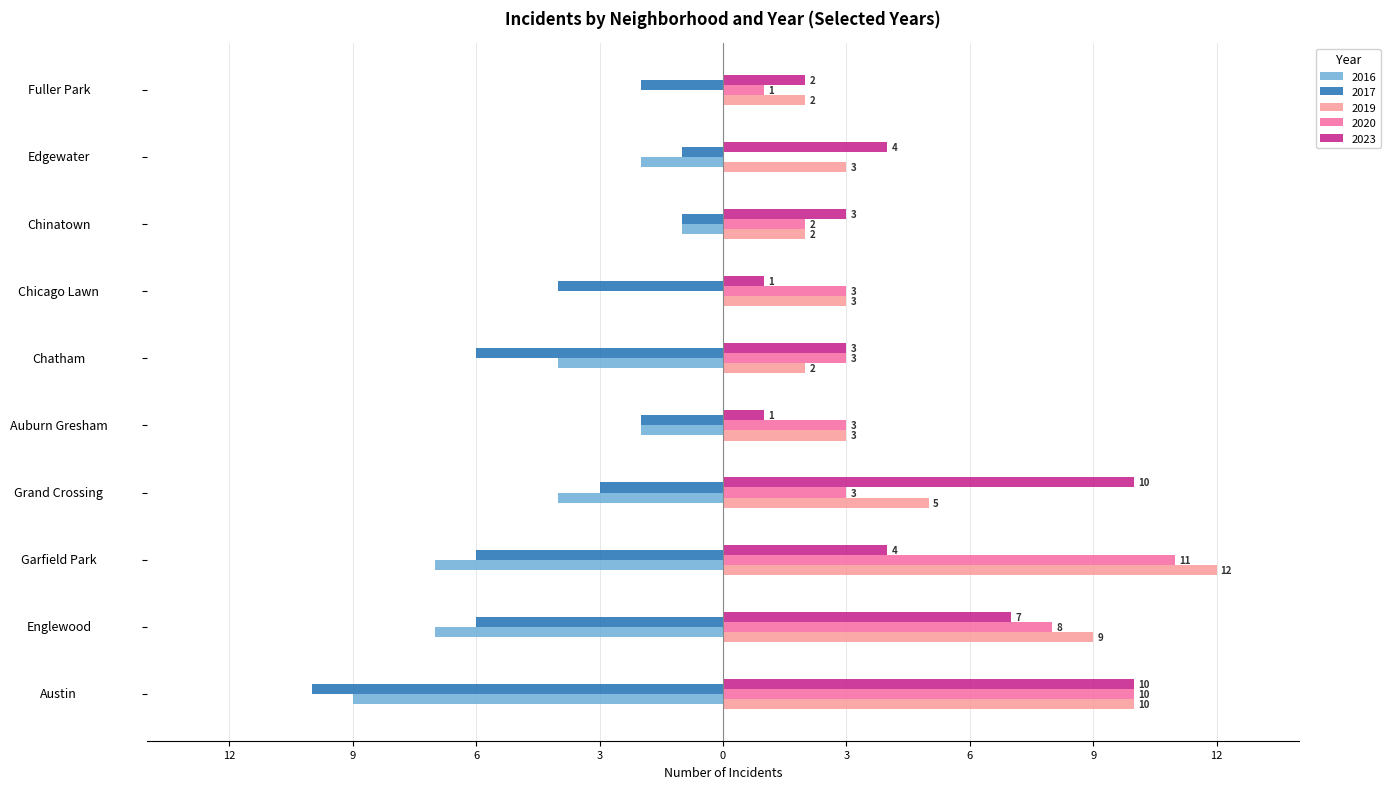

What are all the series names shown in the legend?

2016, 2017, 2019, 2020, 2023